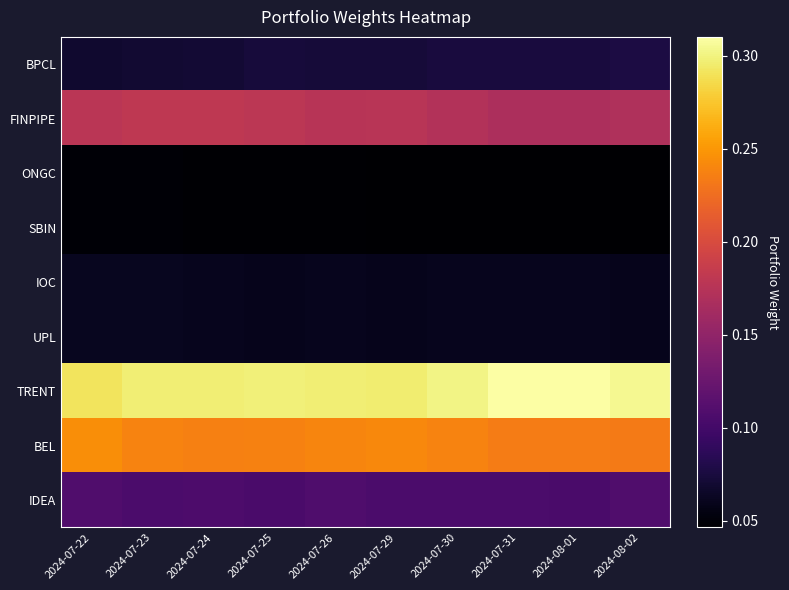

What is the spread (max minus min) of values at 2024-07-25?

0.3